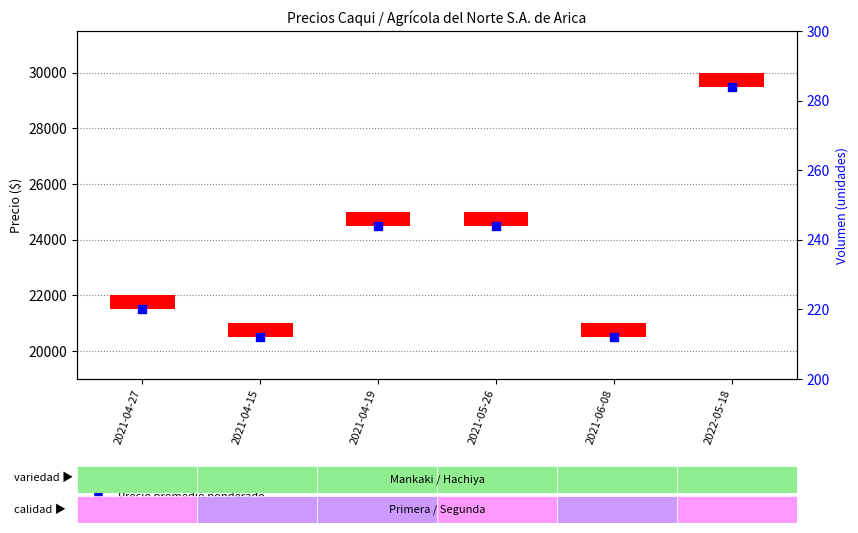

Which series has the largest Y range (max minus min)?

Precio promedio ponderado